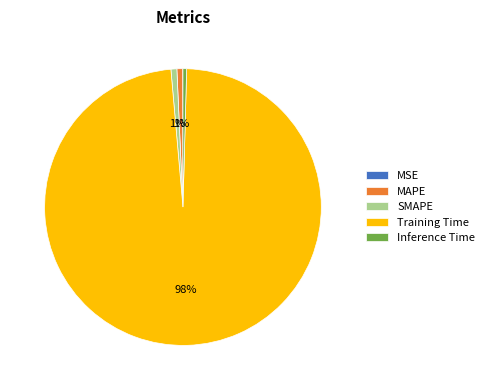

Which category accounts for the majority?

Training Time